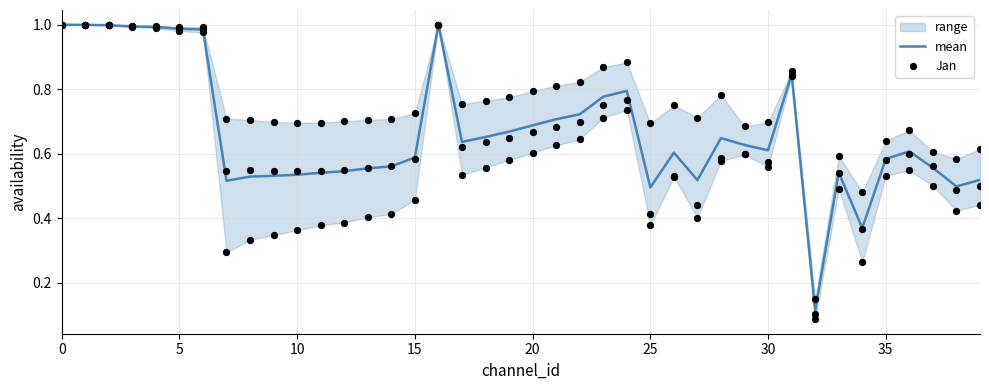

Which series contains the highest Y value?

mean